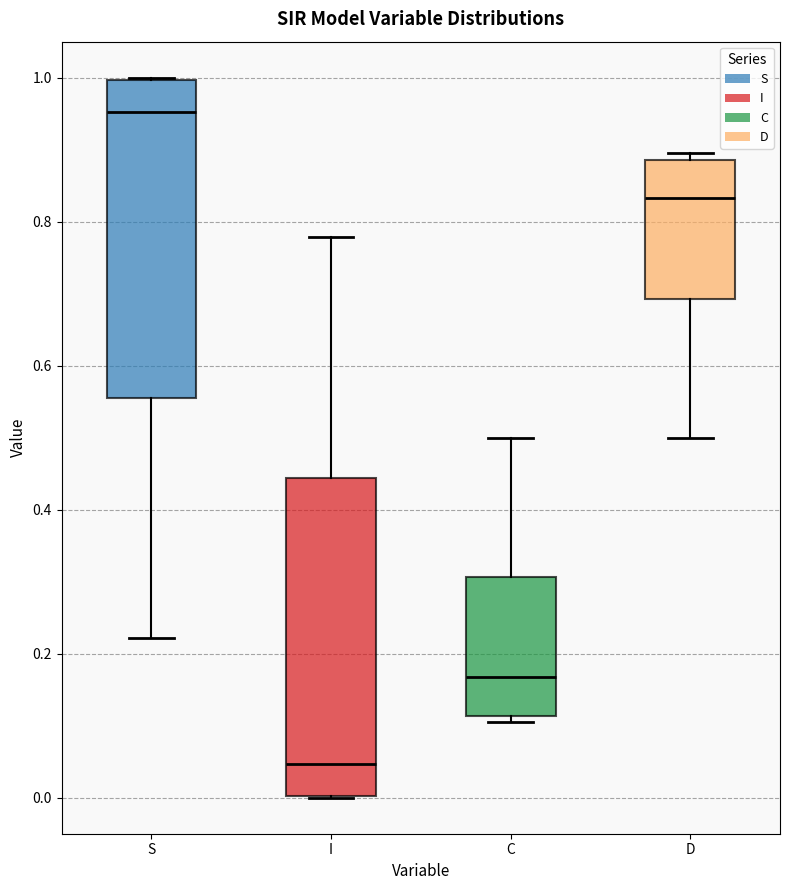

Reading left to right, transcribe this box plot: for each box, give where its median line is, the range the box spans, and where its two whiskers end, as read against the y-axis. The values are not printed on the chart, so give them approximately, as read against the axis.

S: median 0.96, box 0.56 to 1.00, whiskers 0.22 to 1.00
I: median 0.04, box 0.00 to 0.44, whiskers 0.00 to 0.78
C: median 0.16, box 0.12 to 0.30, whiskers 0.10 to 0.50
D: median 0.84, box 0.70 to 0.88, whiskers 0.50 to 0.90